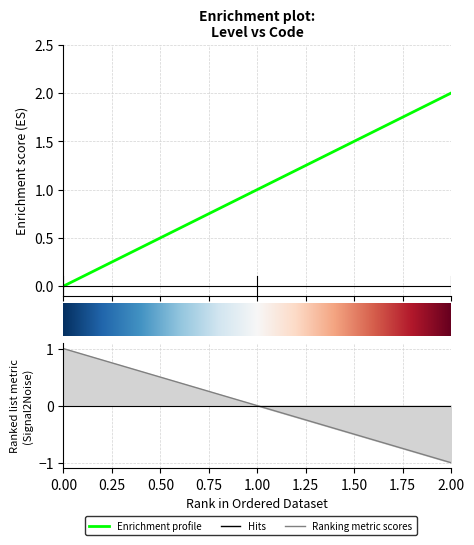

How many values are above zero?

2